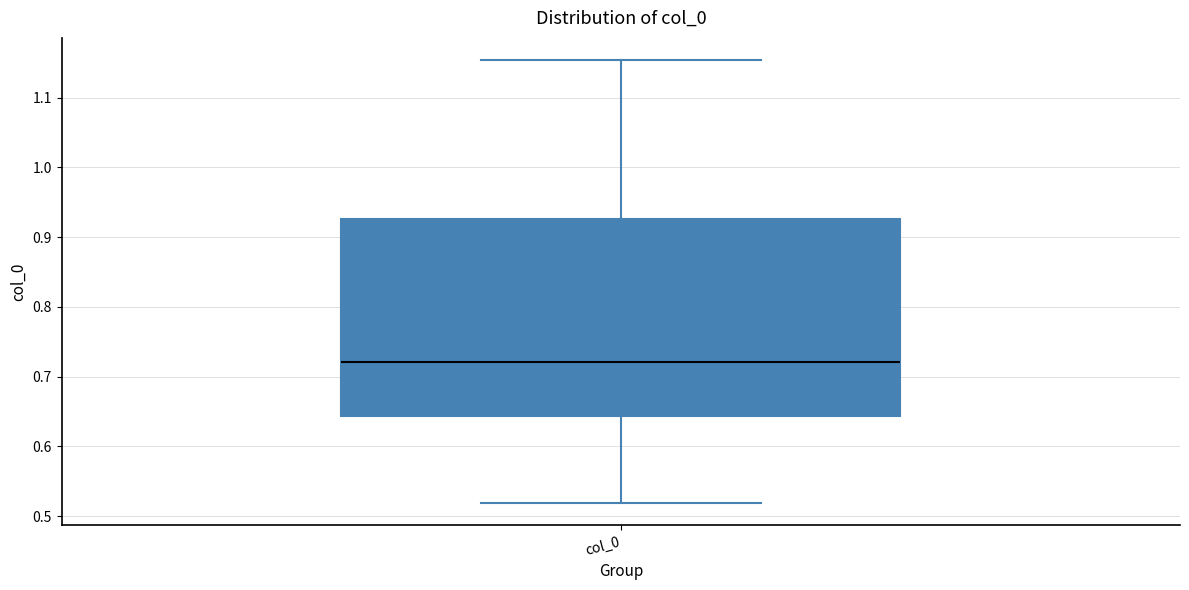

Transcribe this box plot: give where the median line is, the range the box spans, and where the two whiskers end, as read against the y-axis. The values are not printed on the chart, so give them approximately, as read against the axis.

median 0.72, box 0.64 to 0.93, whiskers 0.52 to 1.15